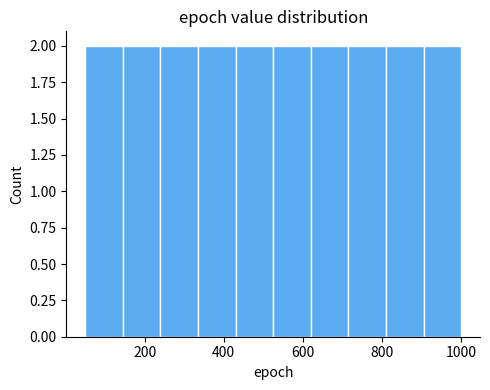

Reading left to right, transcribe this chart: for each bar, give the range it covers on the x-axis and its height. Neither the bar edges nor the heights are printed on the chart, so give them approximately, as read against the axes.

50 to 145: 2
145 to 240: 2
240 to 335: 2
335 to 430: 2
430 to 525: 2
525 to 620: 2
620 to 715: 2
715 to 810: 2
810 to 905: 2
905 to 1000: 2